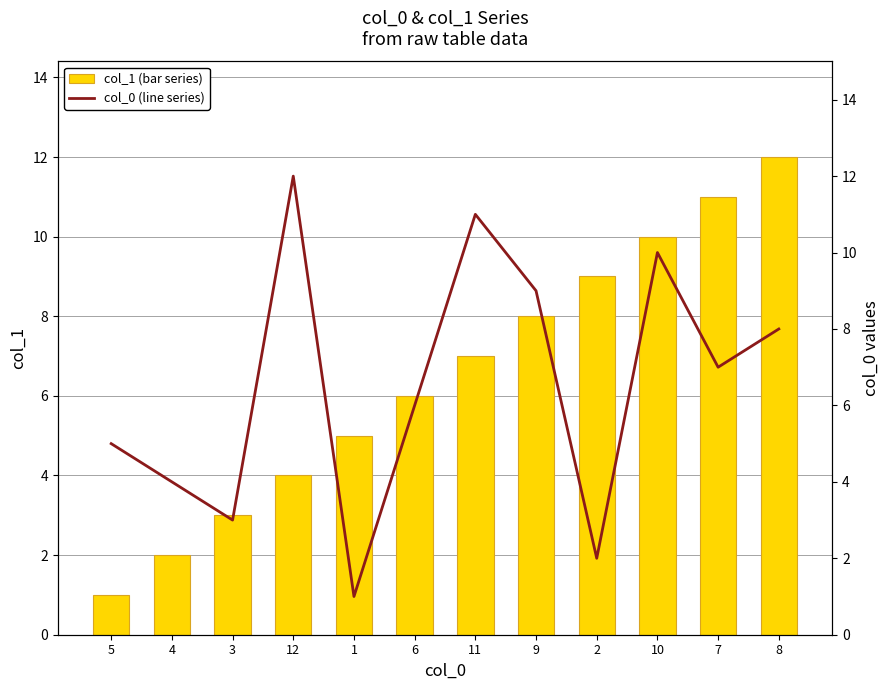

Which series has the largest range (max minus min)?

col_1 (bar series)